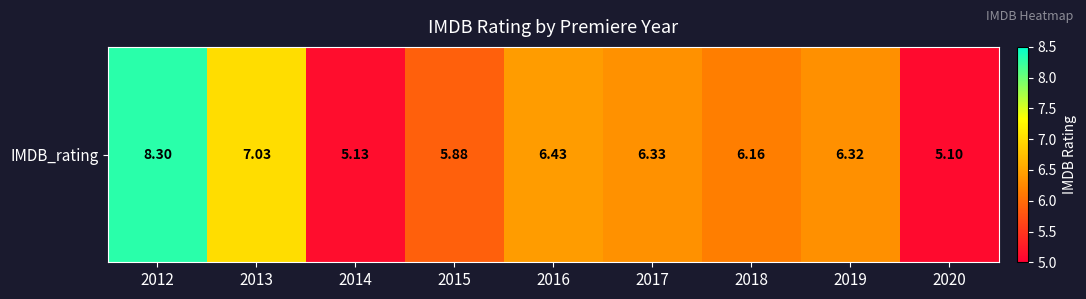

Reading left to right, transcribe all the data shown in this chart.

8.3	7.0	5.1	5.9	6.4	6.3	6.2	6.3	5.1